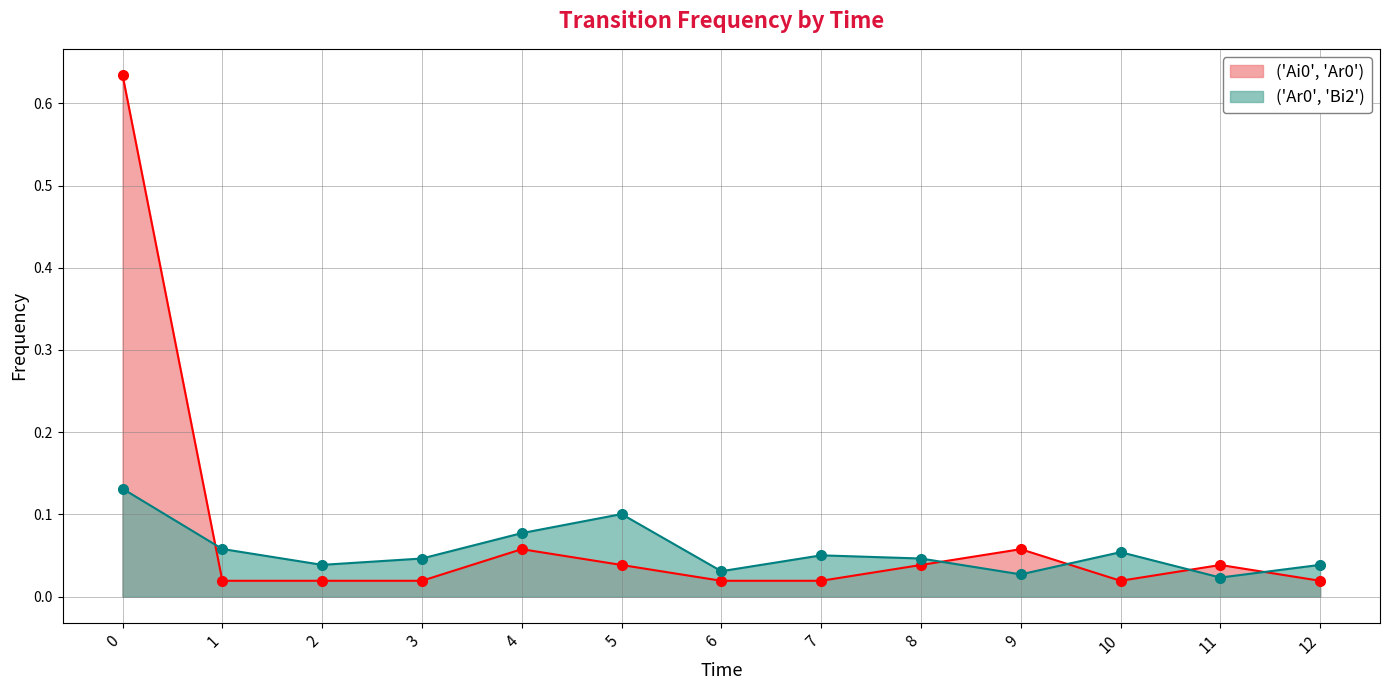

Count the number of categories in the chart.

13